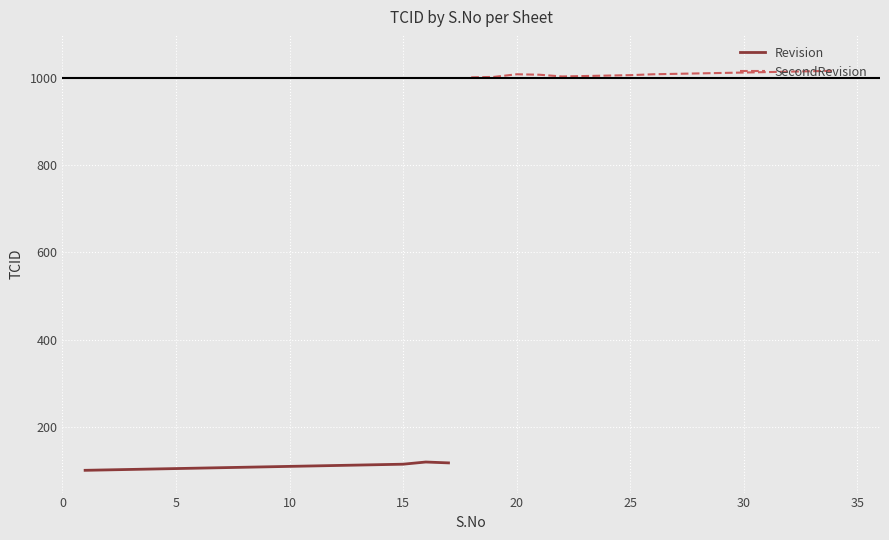

Is it true that Revision equals 35 at 10?

False